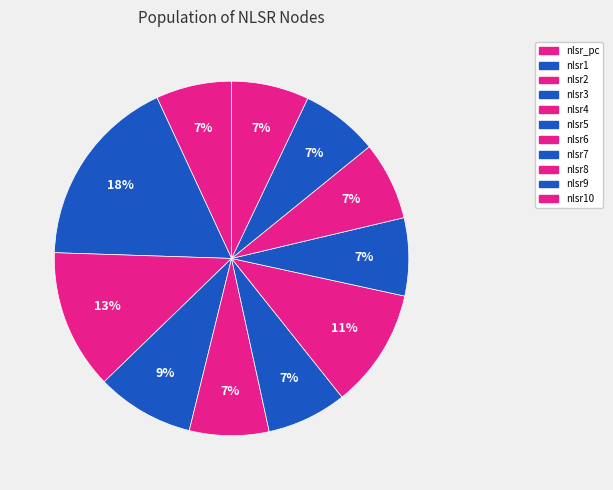

To the nearest percent, what portion does nlsr5 represent?

7%